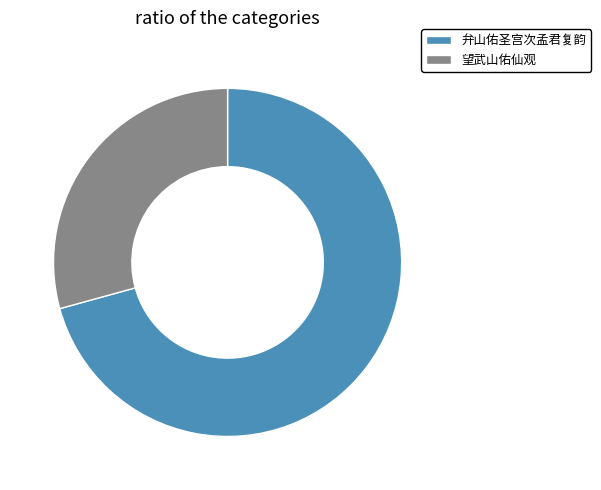

Do 望武山佑仙观 and 弁山佑圣宫次孟君复韵 together represent more than half of the pie?

Yes